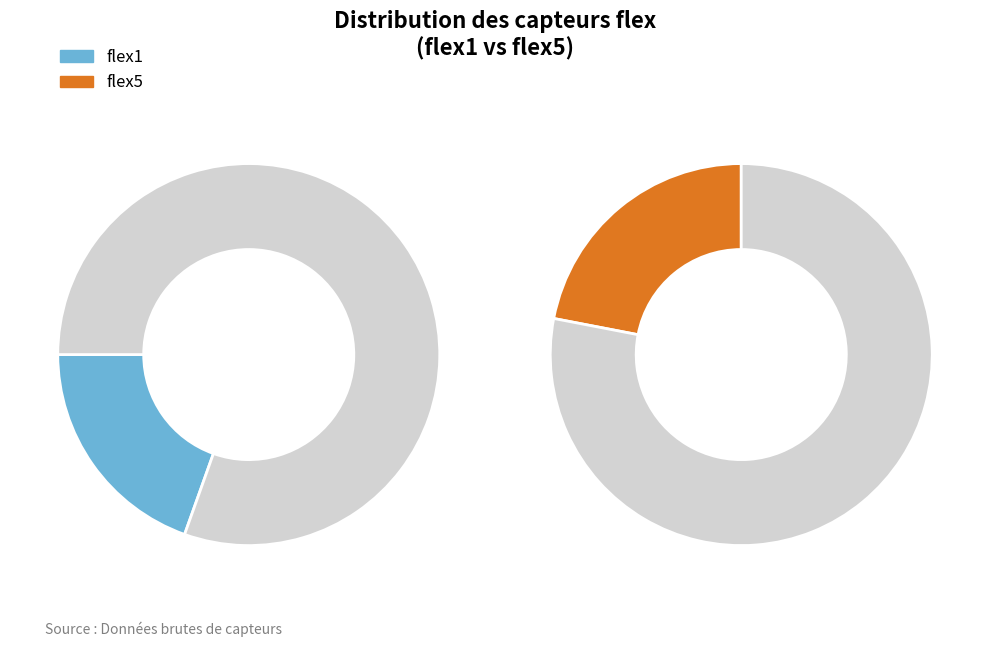

Is it true that 6 is 9% of the pie?

False